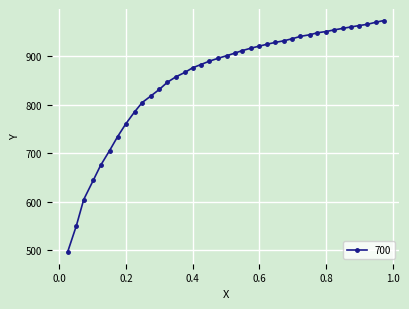

Count the number of categories in the chart.

39